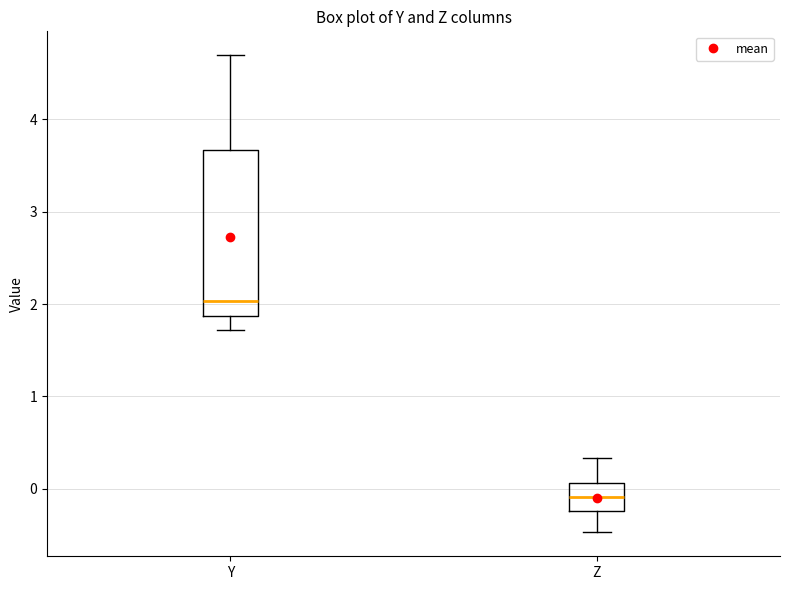

Where does the upper whisker of the box for Y end on the y-axis? The values are not printed on the chart, so give them approximately, as read against the axis.

4.7